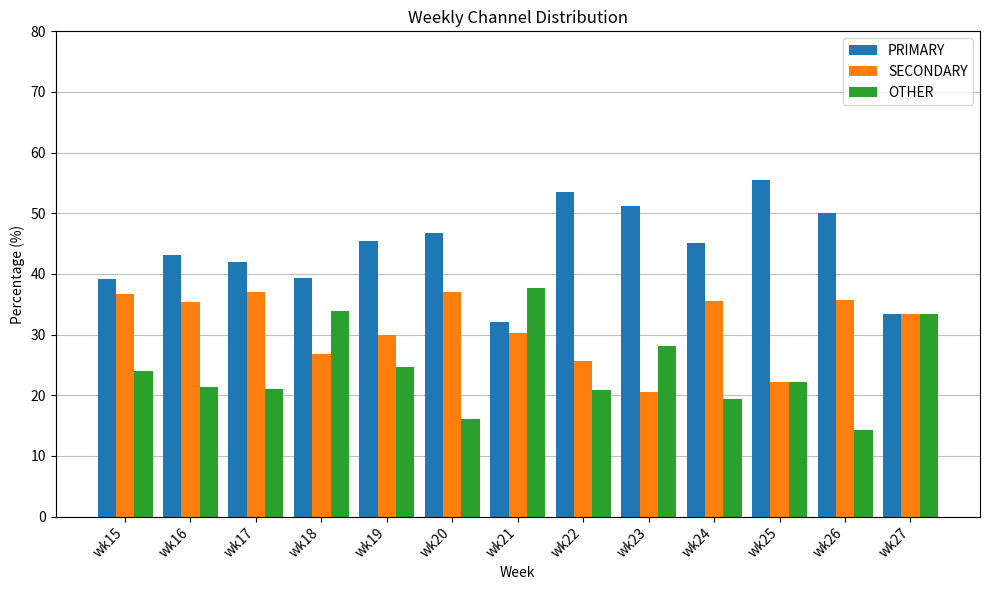

What is the difference between the highest and lowest values at wk15?

15.2